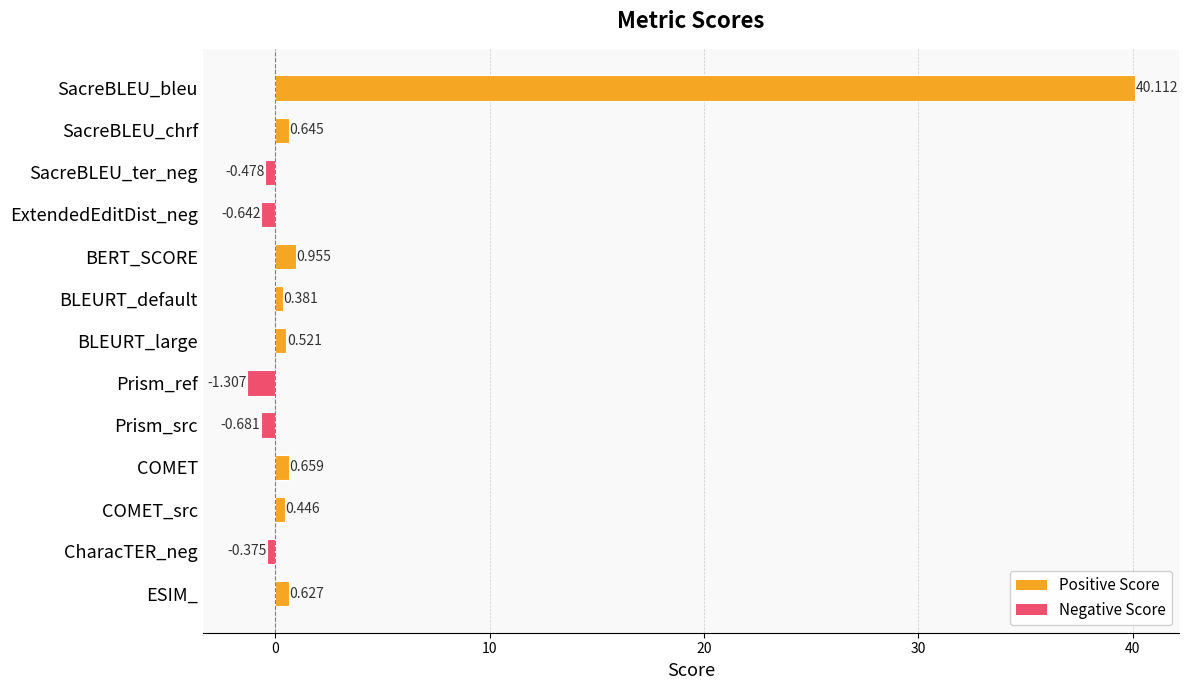

List the labels in order of value, largest first.

SacreBLEU_bleu, BERT_SCORE, COMET, SacreBLEU_chrf, ESIM_, BLEURT_large, COMET_src, BLEURT_default, CharacTER_neg, SacreBLEU_ter_neg, ExtendedEditDist_neg, Prism_src, Prism_ref